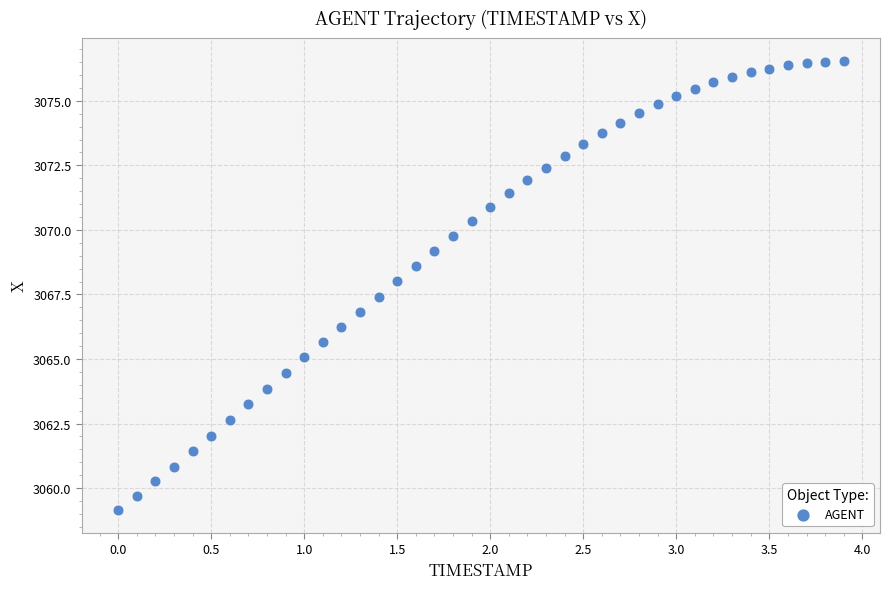

What is the range of Y values (max minus min)?

17.4